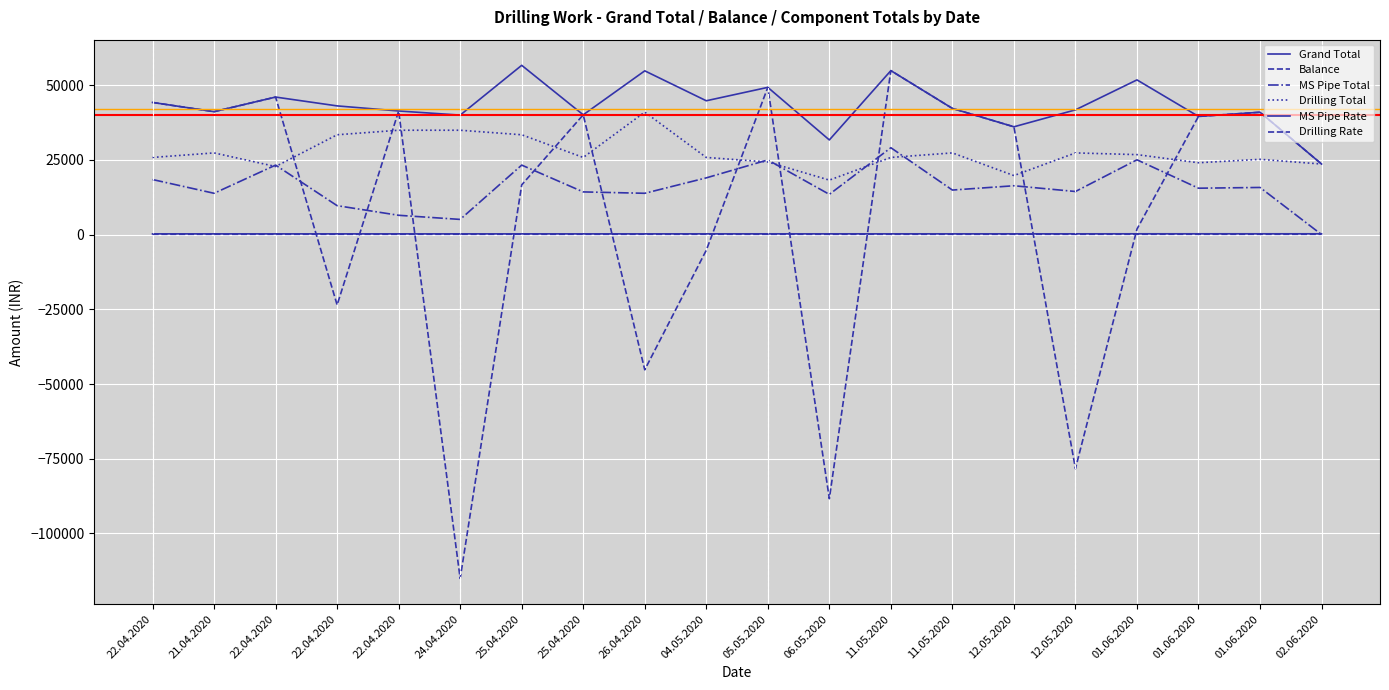

How many lines are shown in the chart?

6